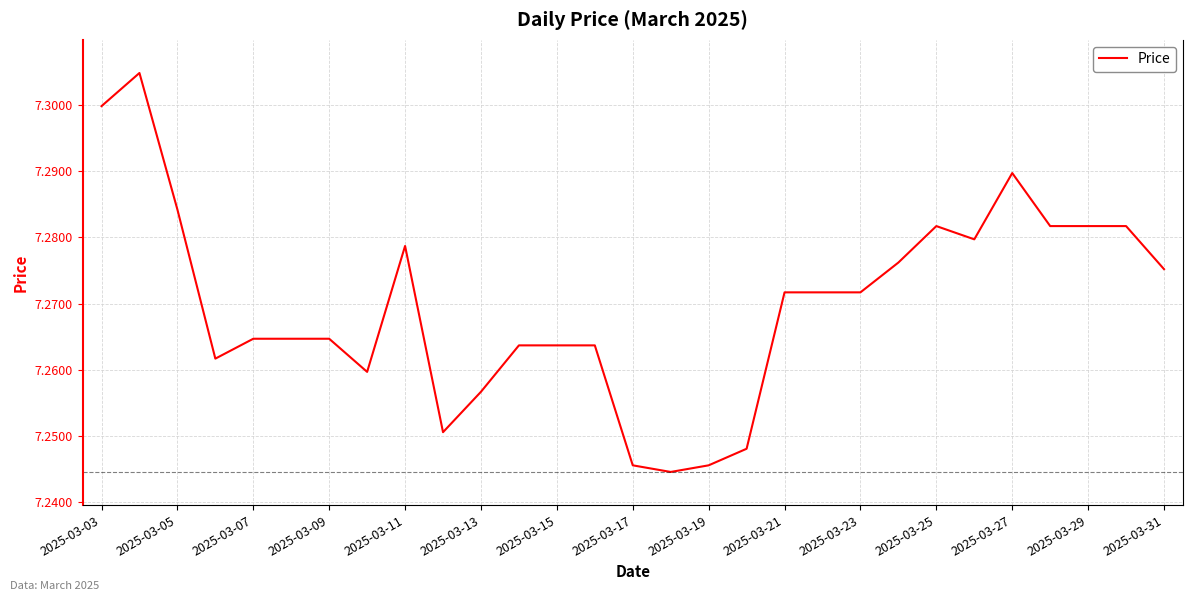

Approximately how many times larger is the value at 2025-03-11 compared to 2025-03-23?

1.0